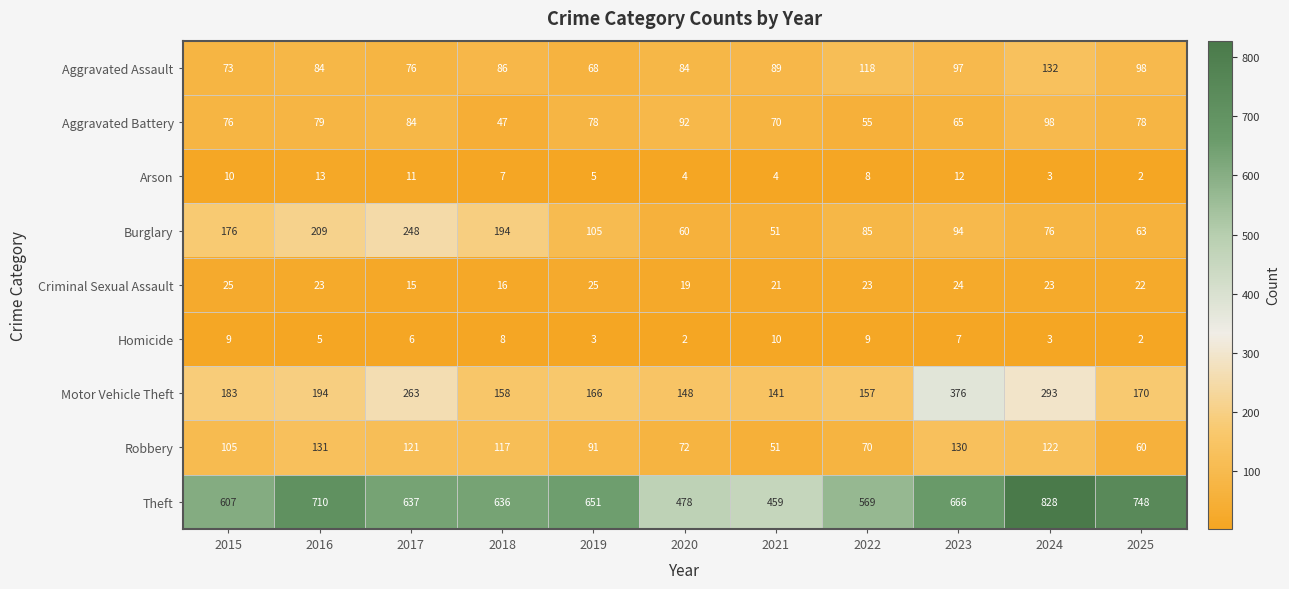

What is the minimum value for Aggravated Battery?

47